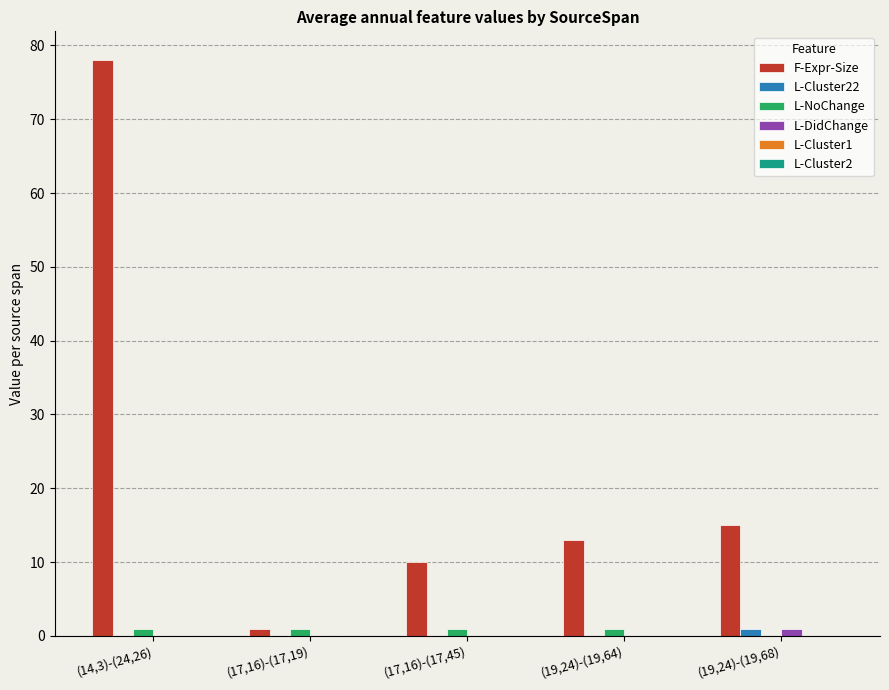

Count the number of categories in the chart.

5